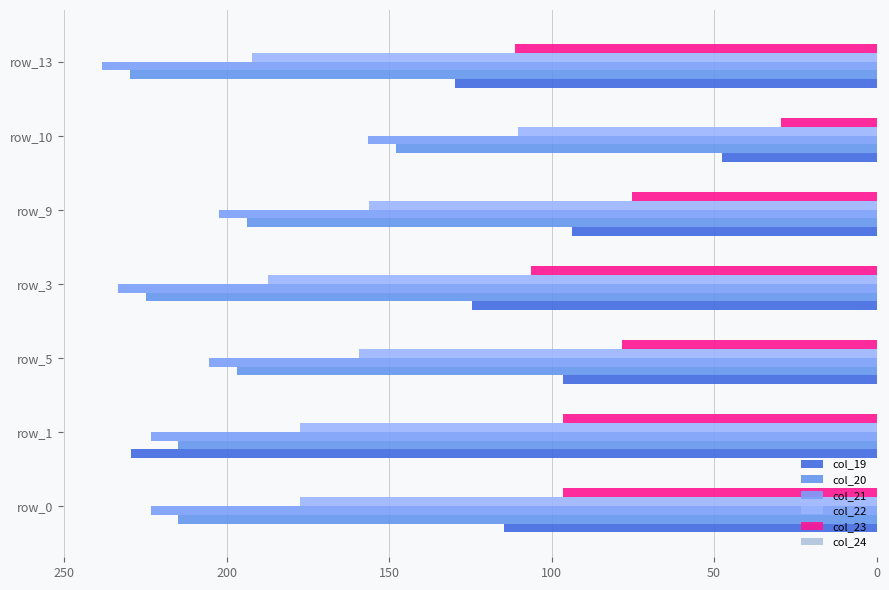

Rank the series by their maximum value, from highest to lowest.

col_21, col_20, col_19, col_22, col_23, col_24